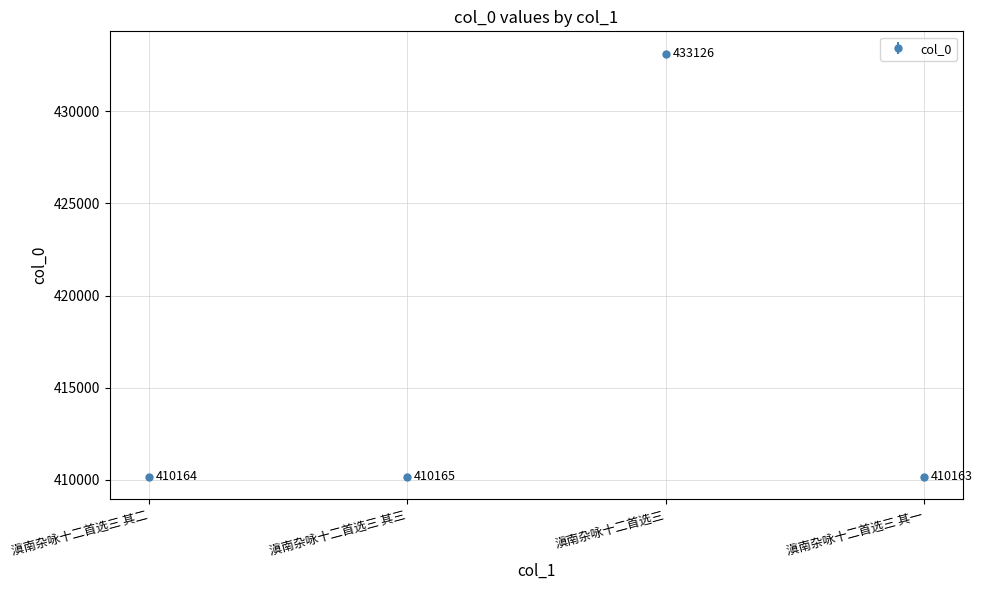

What is the difference between the second highest and second lowest values?

1